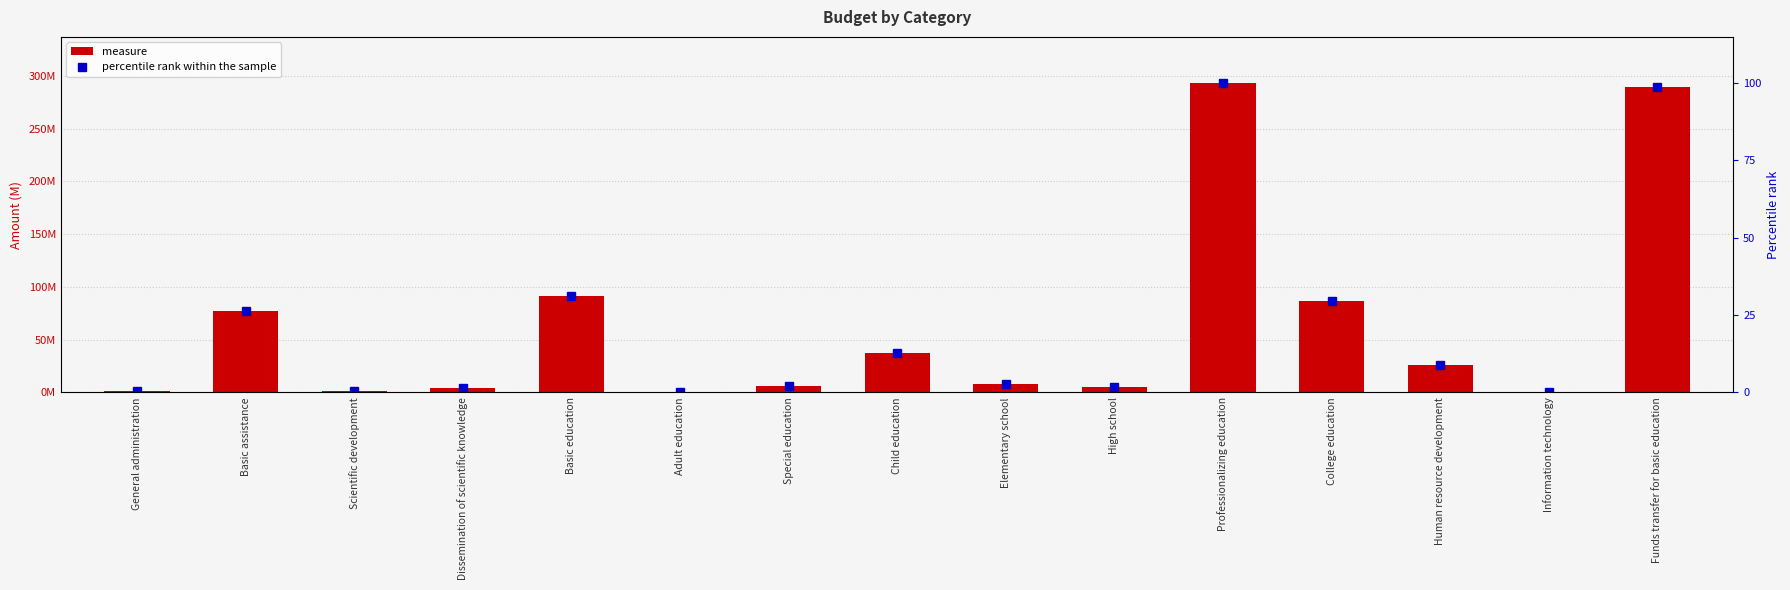

What are all the series names shown in the legend?

measure, percentile rank within the sample